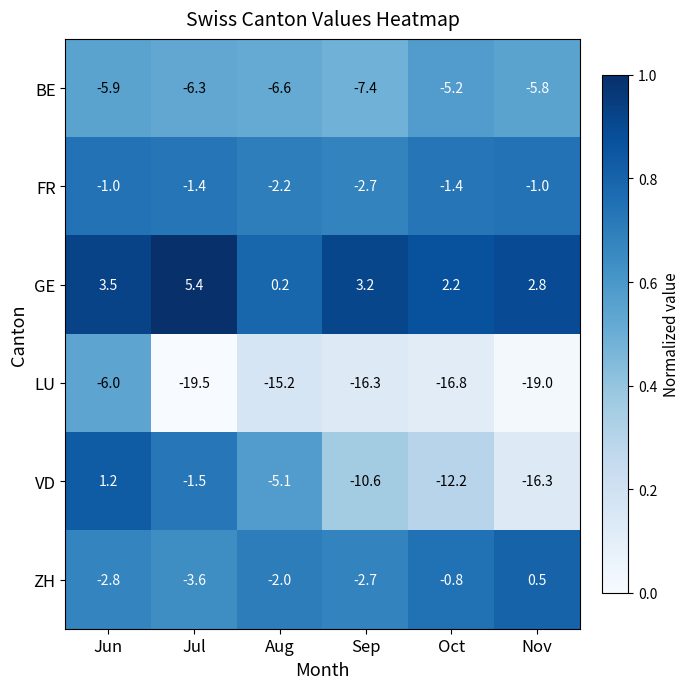

Read the VD value at Oct.

-12.2